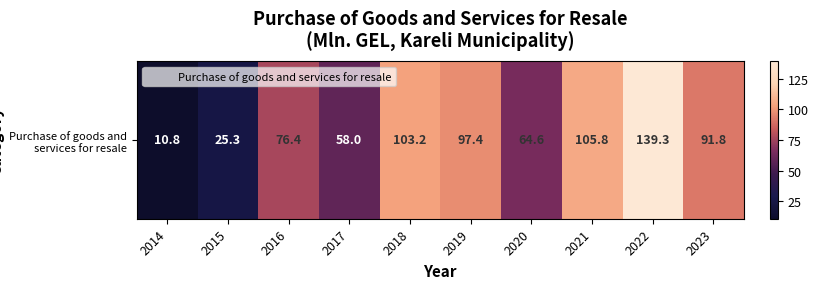

Reading left to right, list all the values displayed in this chart.

10.8	25.3	76.4	58.0	103.2	97.4	64.6	105.8	139.3	91.8